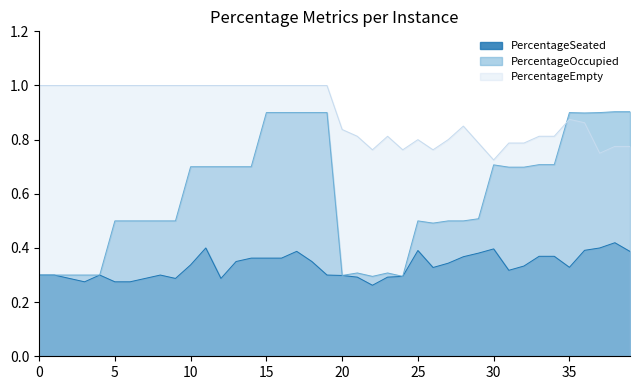

At which category is the sum across all series the highest?

17